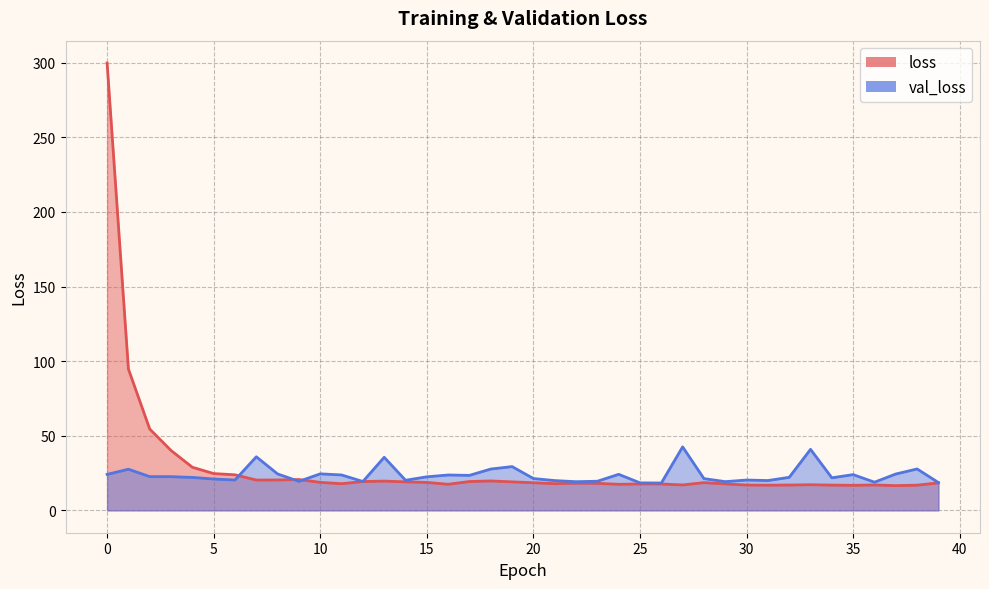

What is the value of the loss point at the 36th from the left?

16.8